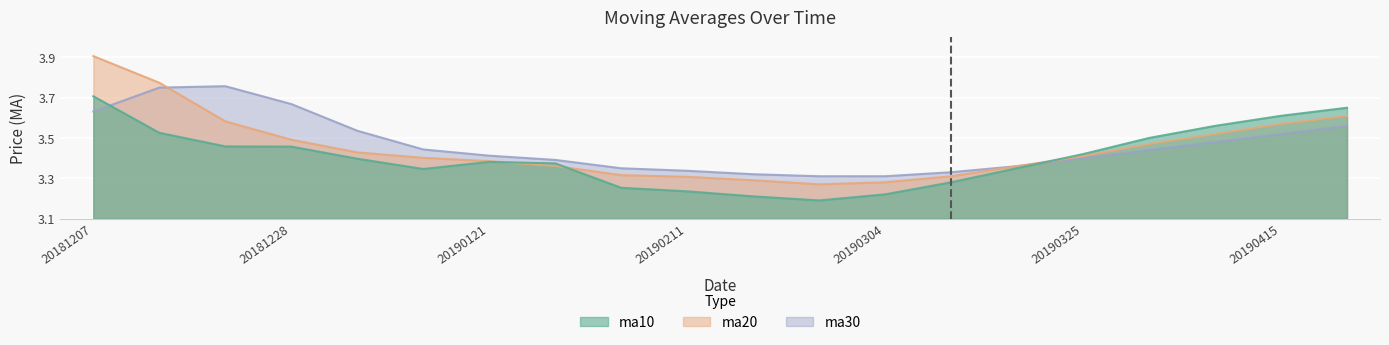

Read the ma30 value at 20190422.

0.5